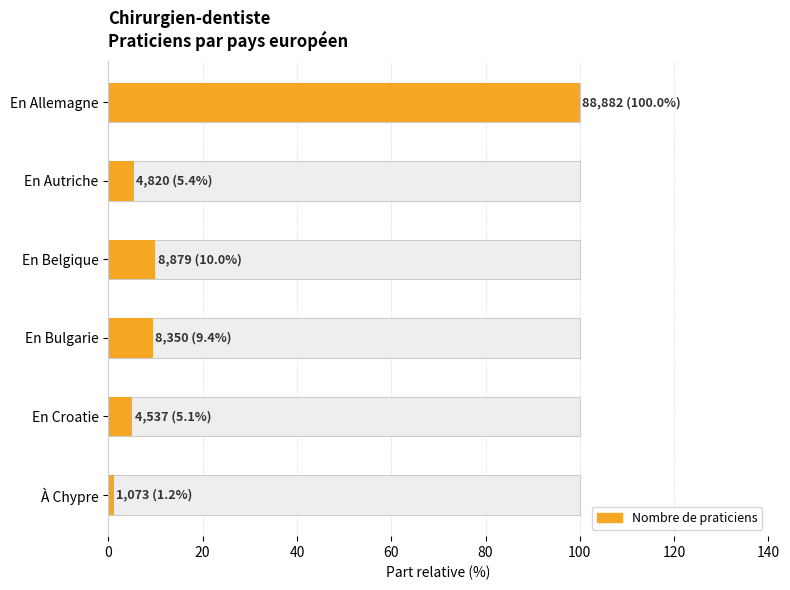

The value at En Belgique is 3.9. True or false?

False